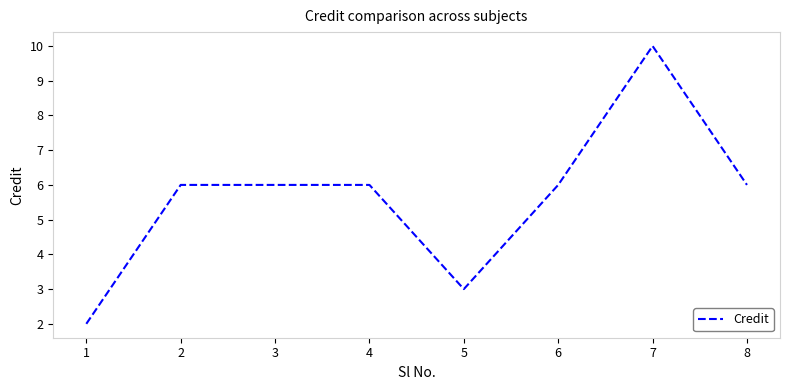

Read the value at 2.

6